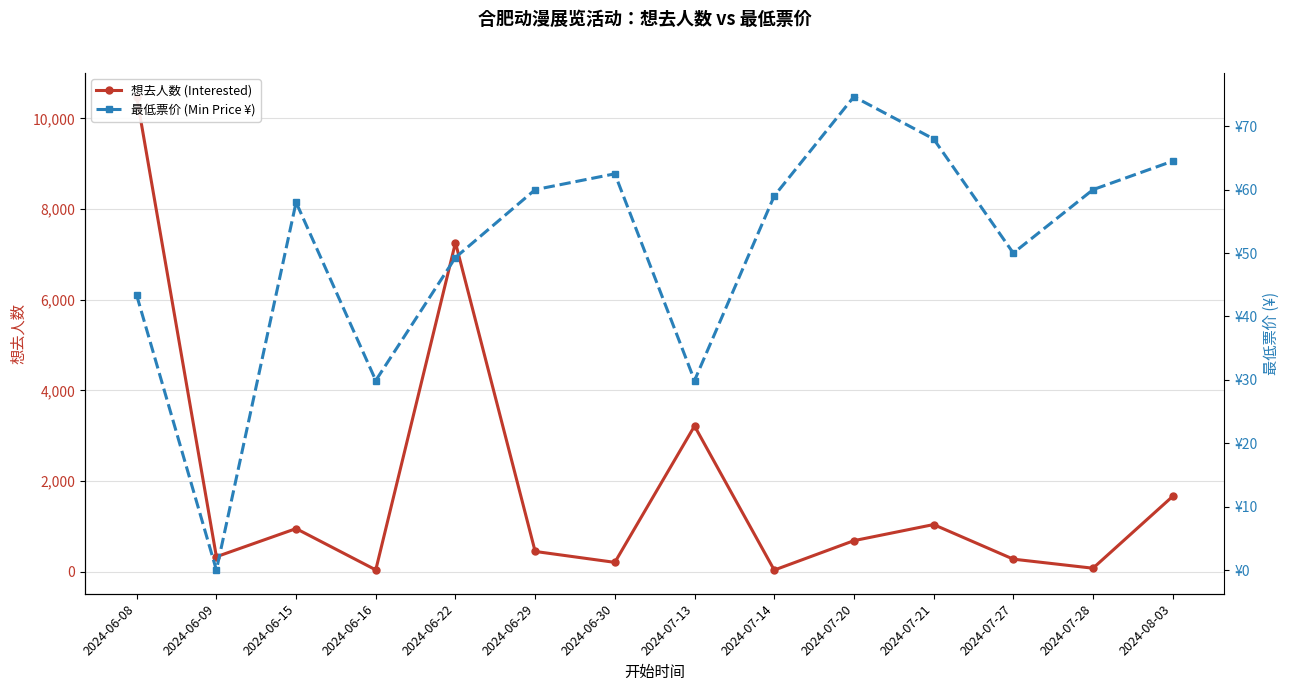

How many times do 想去人数 (Interested) and 最低票价 (Min Price ¥) cross each other?

2